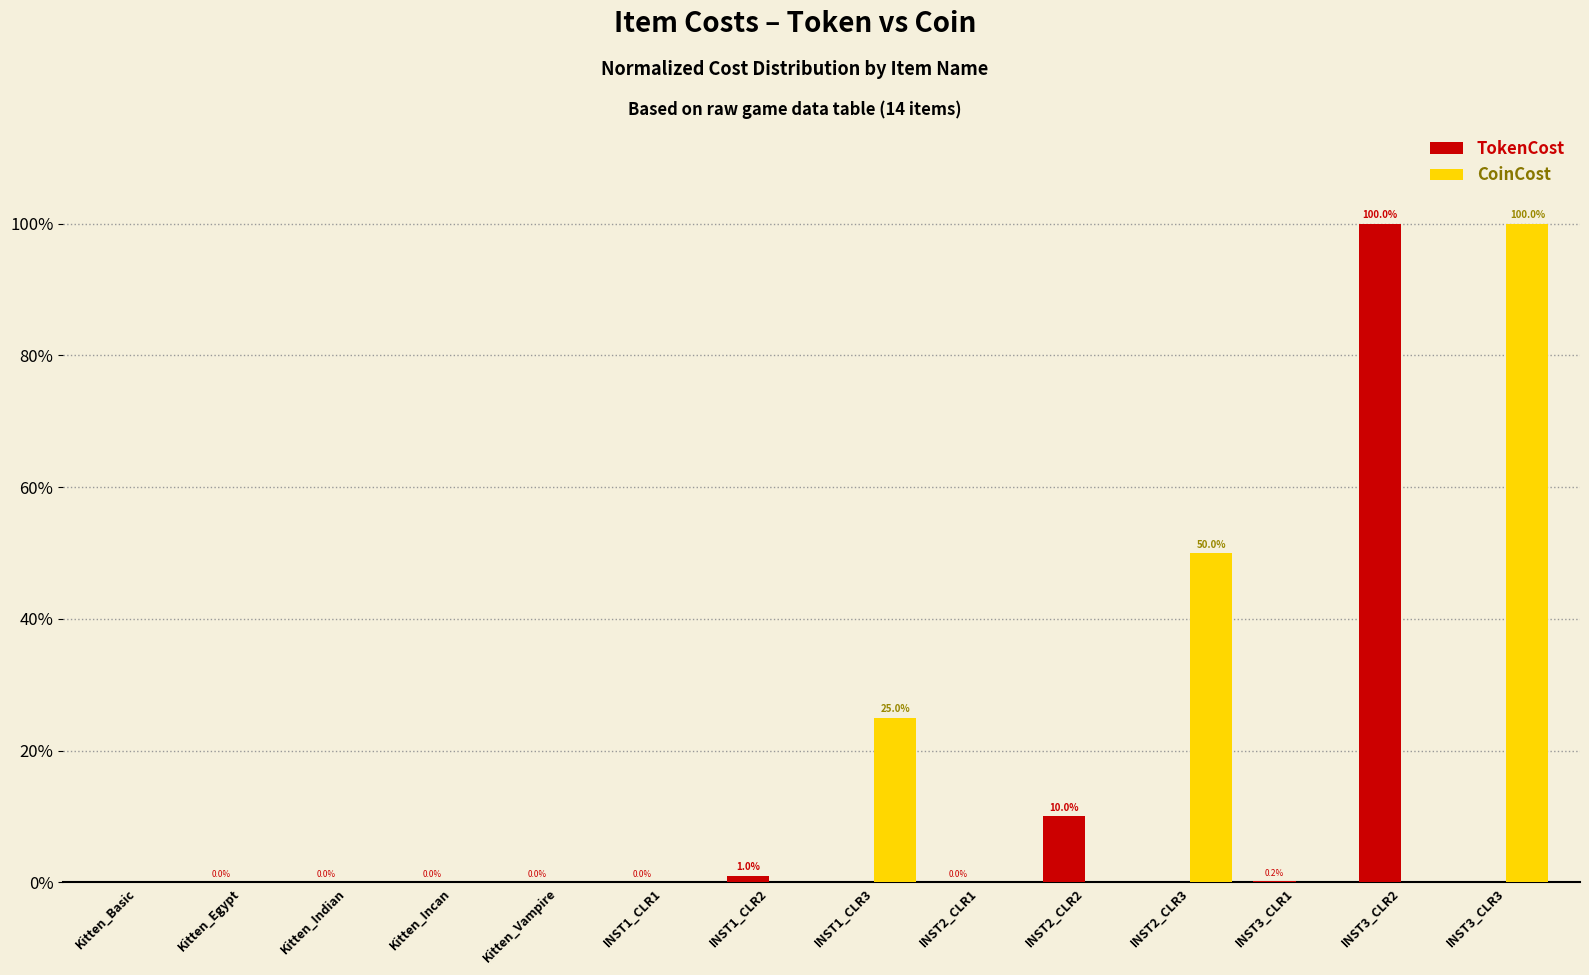

At which label does CoinCost reach its peak?

INST3_CLR3